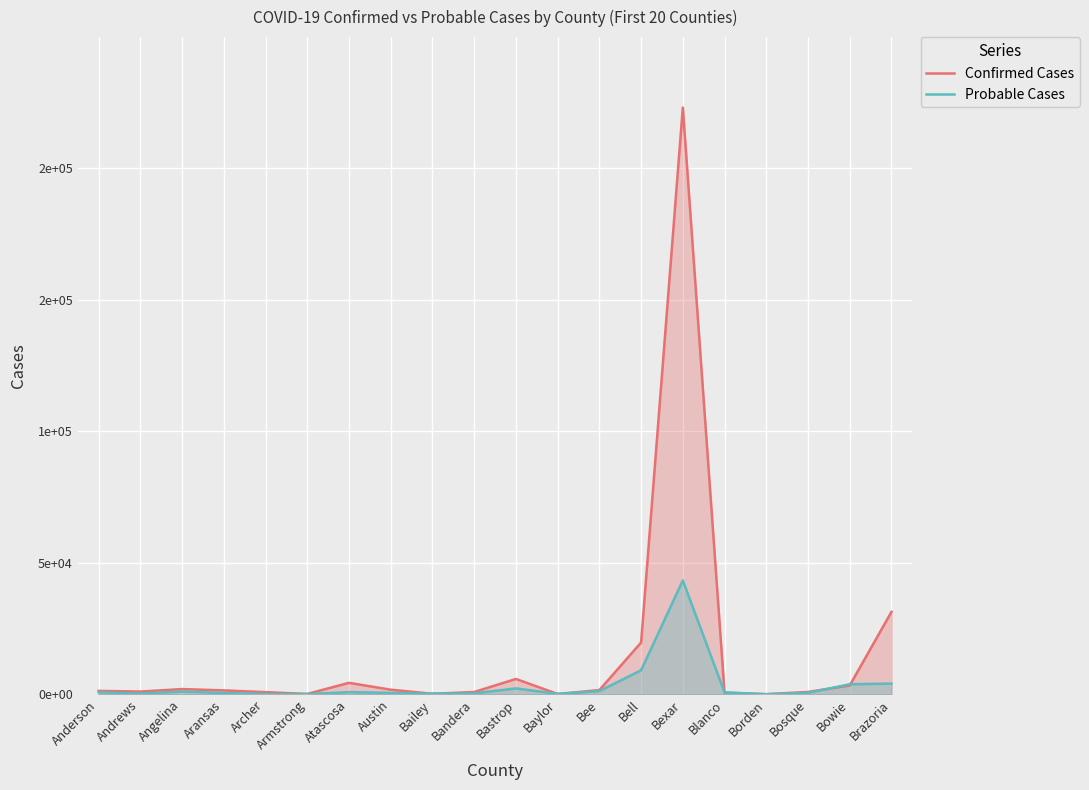

Rank the categories by Confirmed Cases value from lowest to highest.

Borden, Baylor, Armstrong, Bailey, Blanco, Archer, Bandera, Bosque, Andrews, Anderson, Aransas, Bee, Austin, Angelina, Bowie, Atascosa, Bastrop, Bell, Brazoria, Bexar